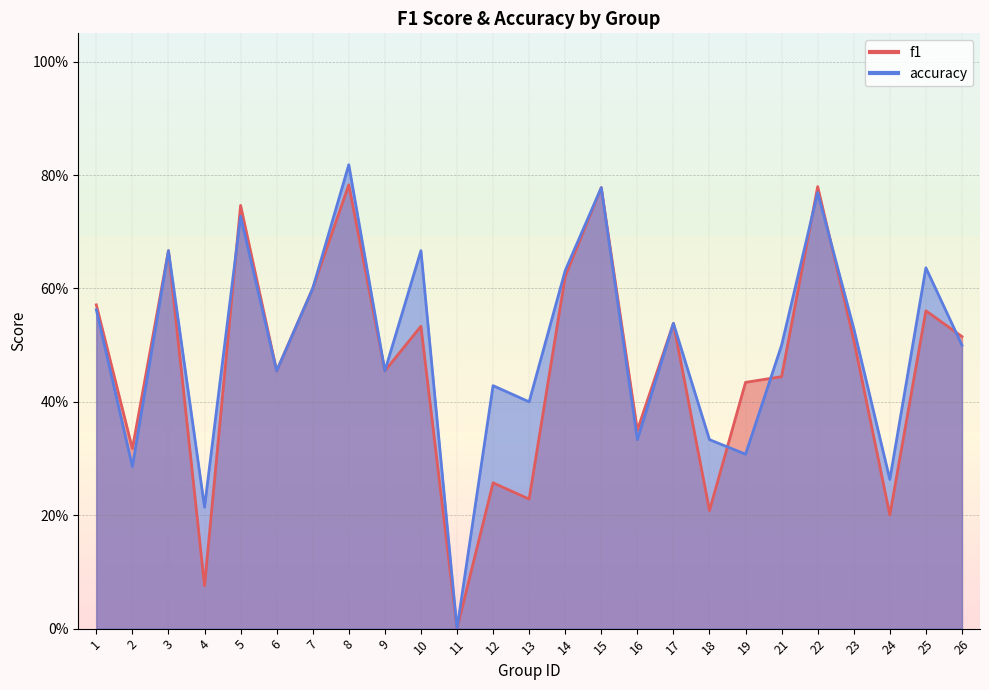

True or false: f1 has more than 1 points higher than both neighbors.

True